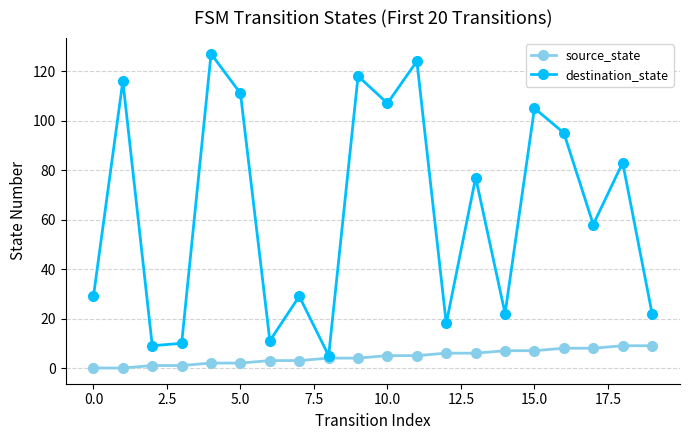

Rank the series by their maximum value, from lowest to highest.

source_state, destination_state